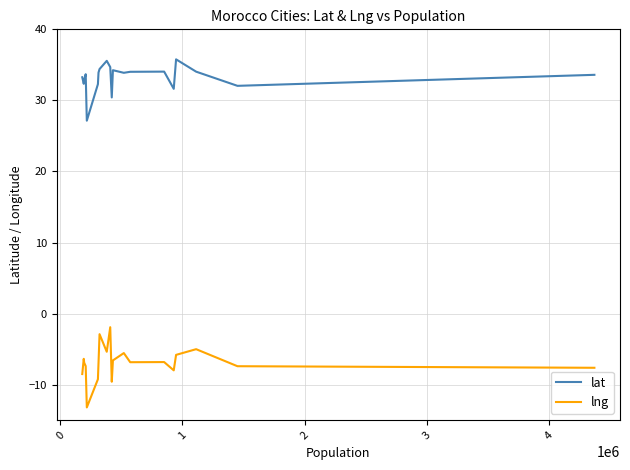

The value of lng at 1 is -5.0. True or false?

True